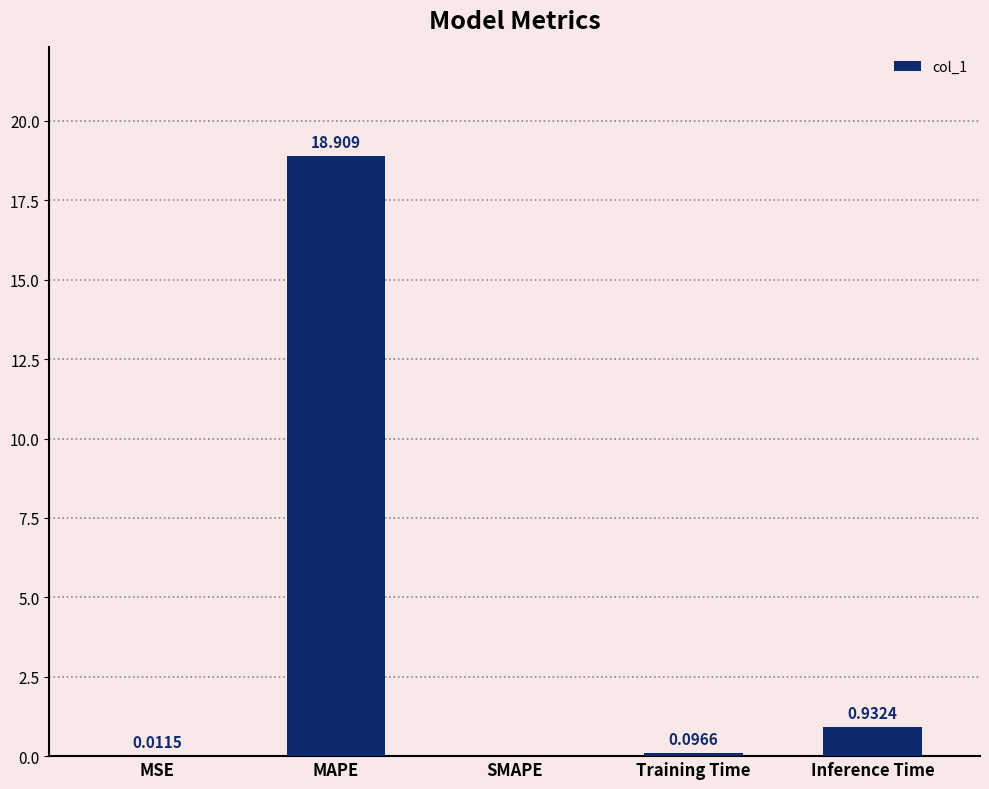

Does the chart contain stacked bars?

No